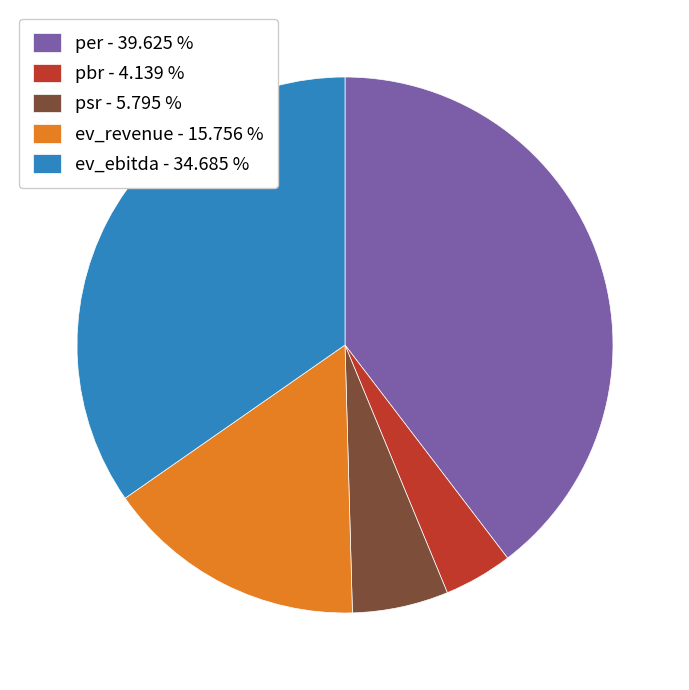

Count the number of slices in the pie.

5